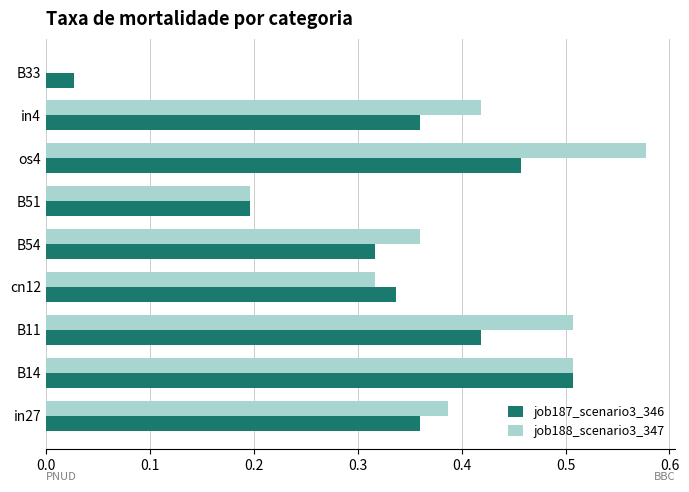

At which label does job188_scenario3_347 reach its peak?

os4